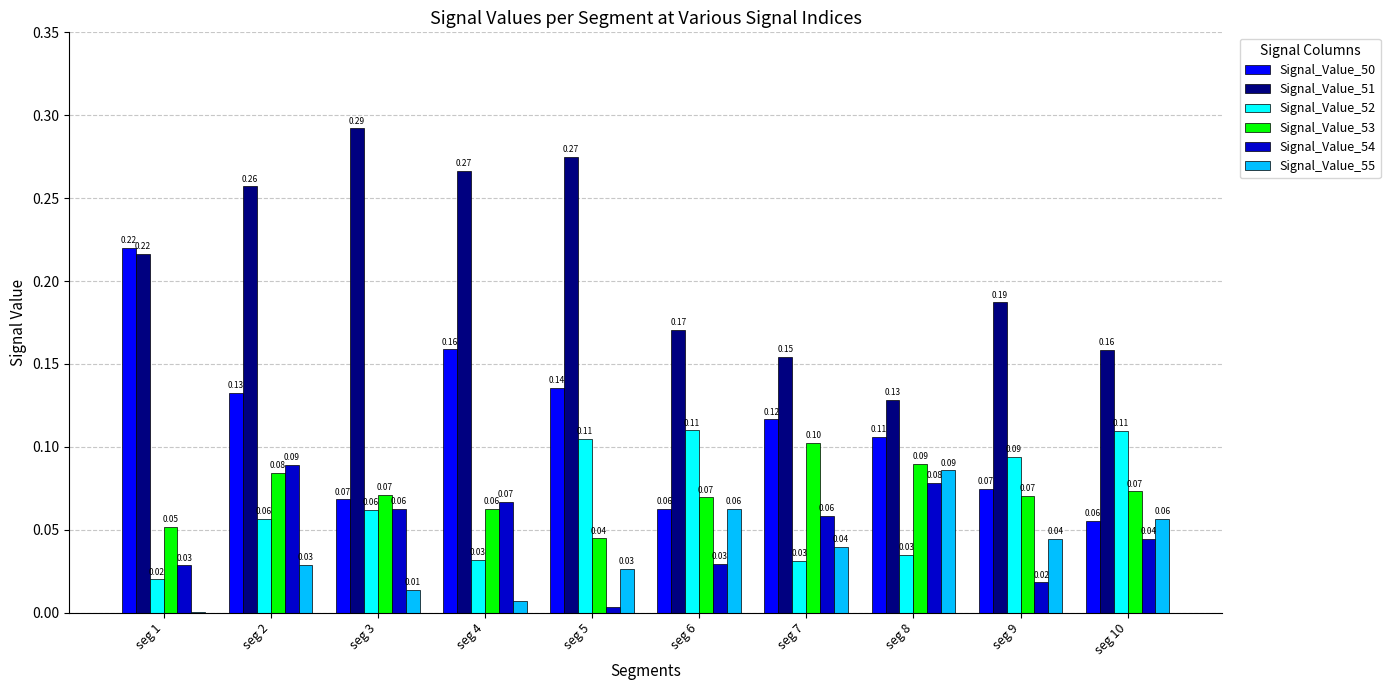

Between seg 8 and seg 10, which series saw the biggest shift?

Signal_Value_52